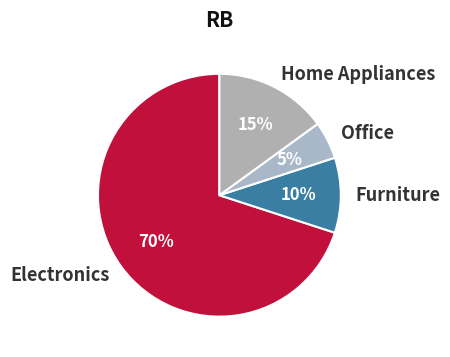

What is the ratio of the value at Office to the value at Electronics?

0.1